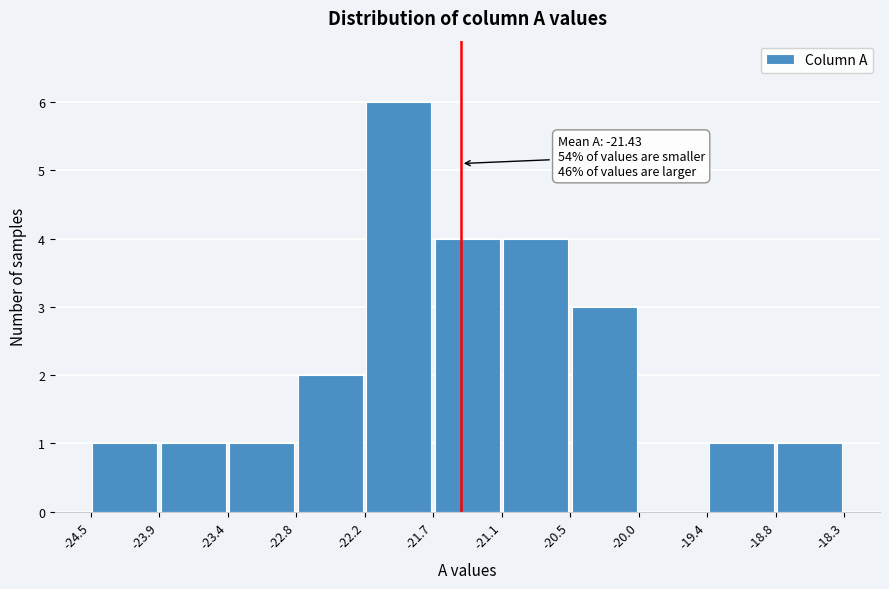

Over which range of the x-axis is the bar tallest?

-22.2 to -21.7